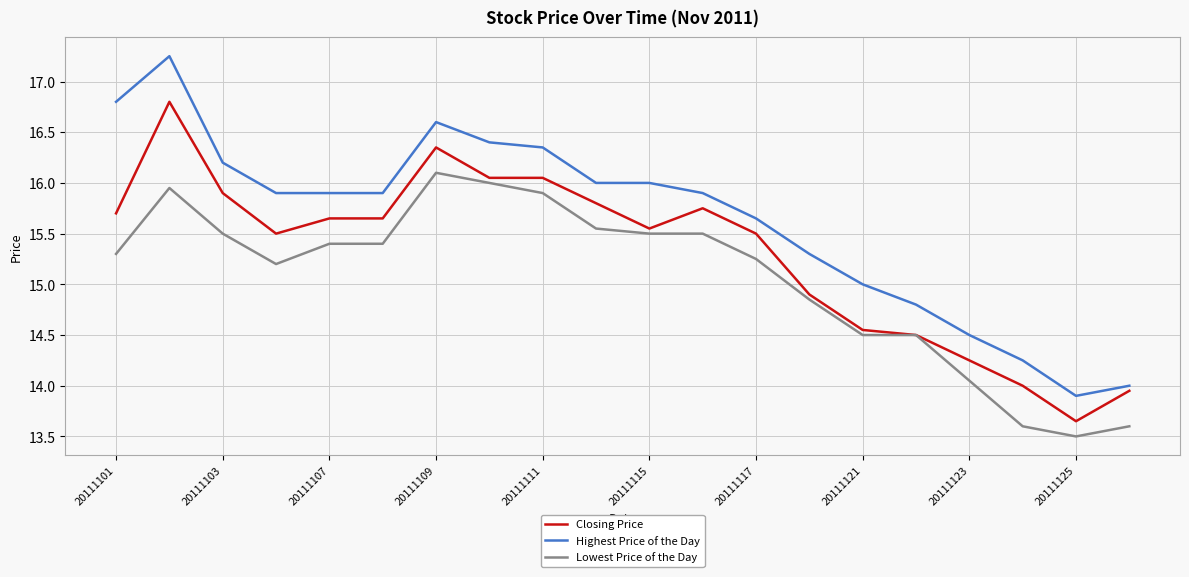

Which series has the widest spread of values?

Highest Price of the Day